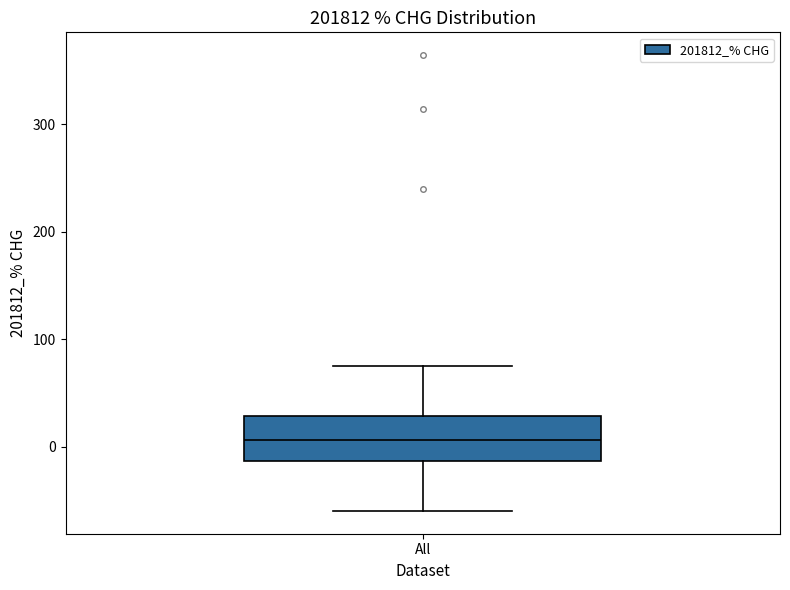

Read this box plot against the y-axis: the position of the median line, the range covered by the box, and the ends of both whiskers. The values are not printed on the chart, so give them approximately, as read against the axis.

median 10, box -10 to 30, whiskers -60 to 70